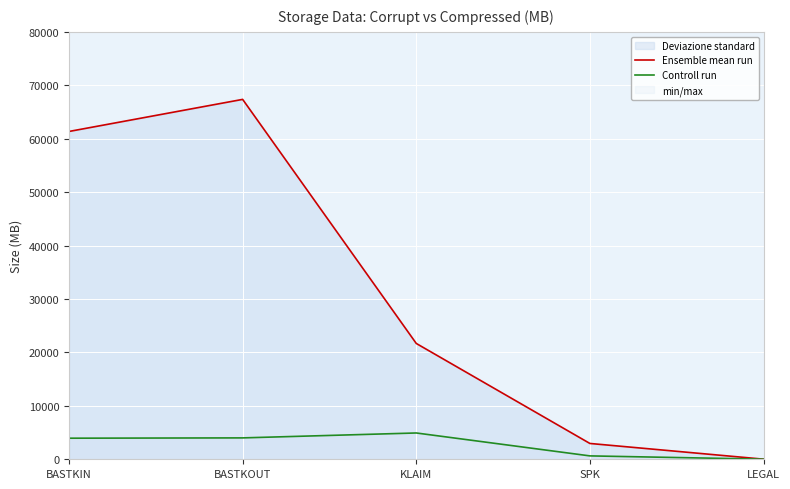

Rank the series by their maximum value, from lowest to highest.

Controll run, Ensemble mean run